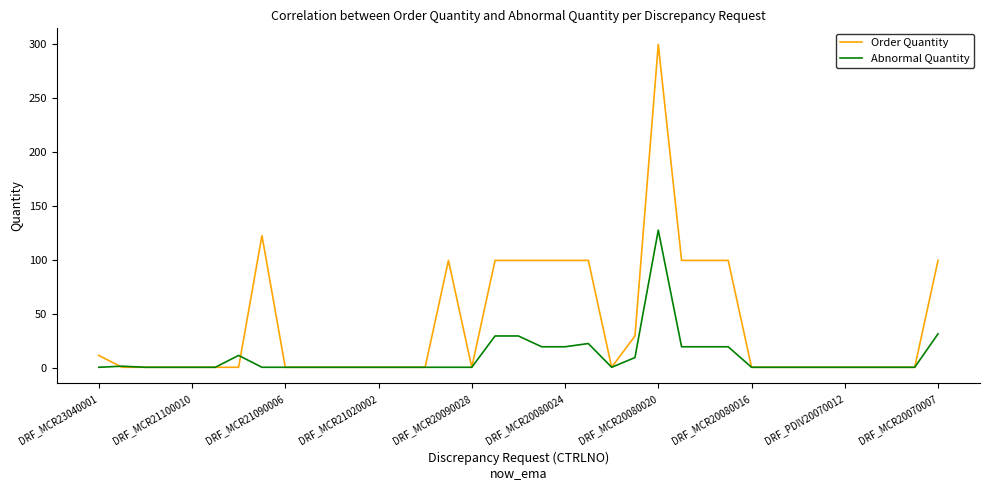

What are all the series names shown in the legend?

Order Quantity, Abnormal Quantity